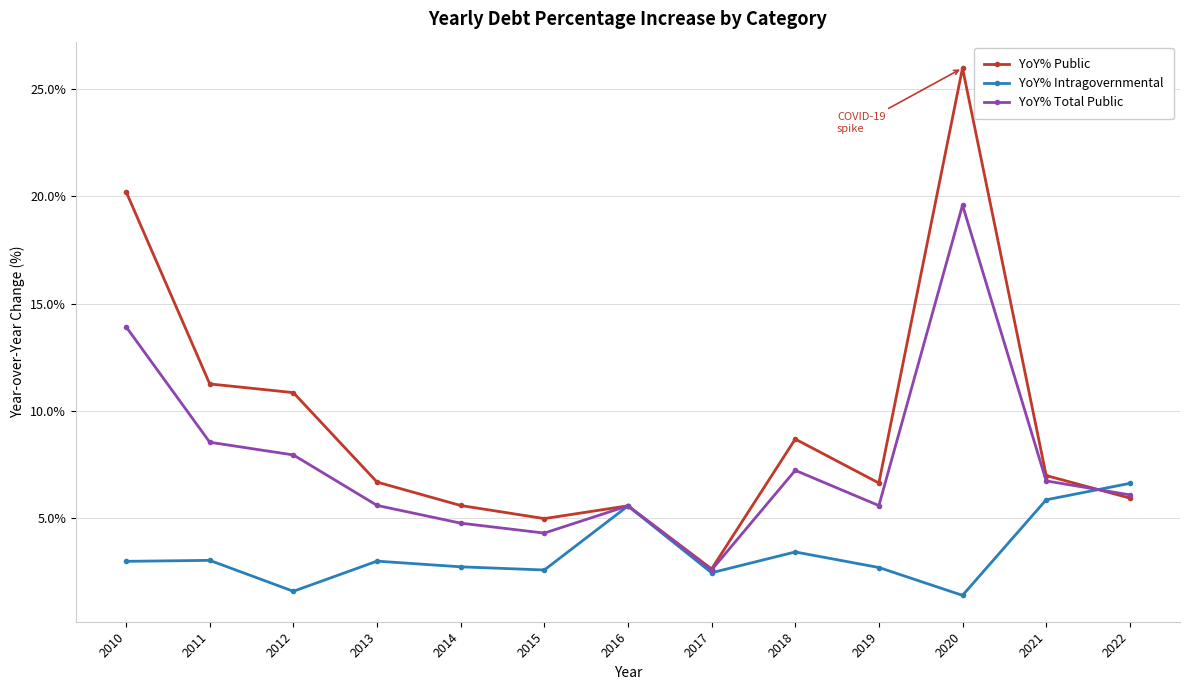

Is the value of YoY% Total Public at 2012 greater than the value of YoY% Intragovernmental at 2015?

Yes